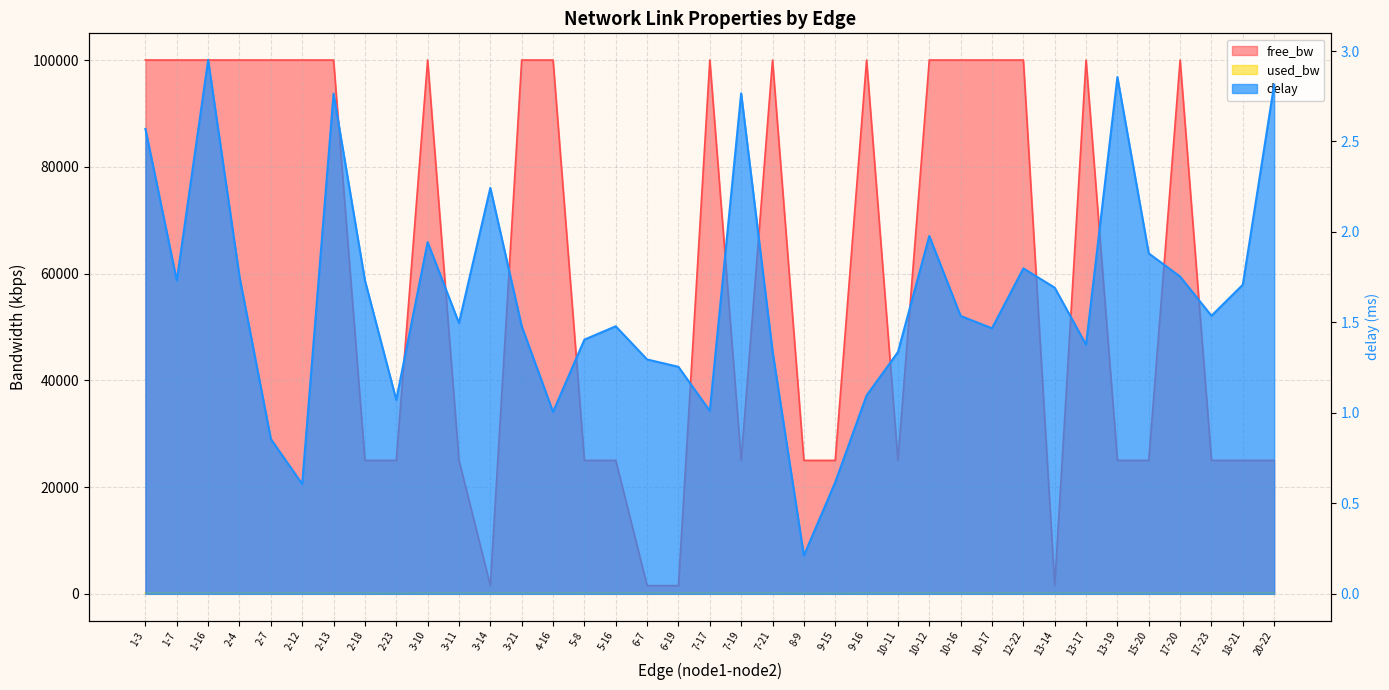

What is the smallest value displayed?

0.2